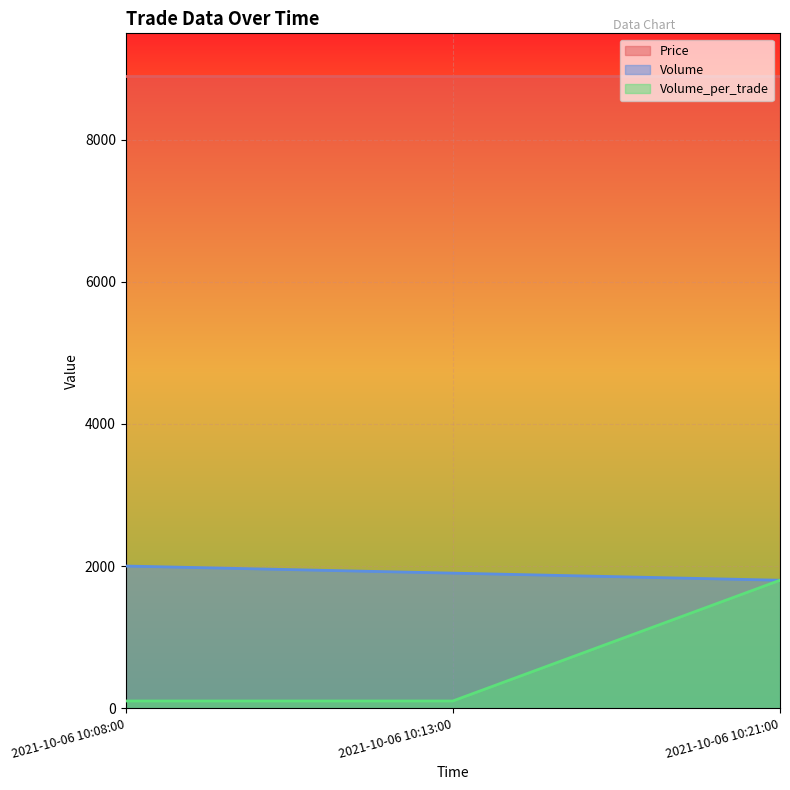

What is the value of the Volume point at the 3rd from the left?

1800